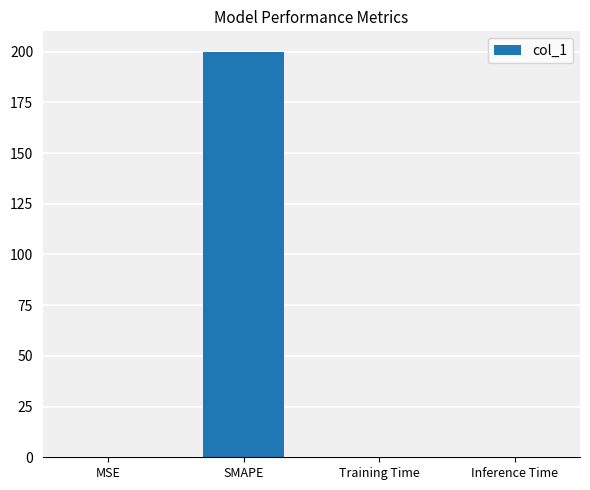

Are the bars grouped side by side (vs. stacked)?

No